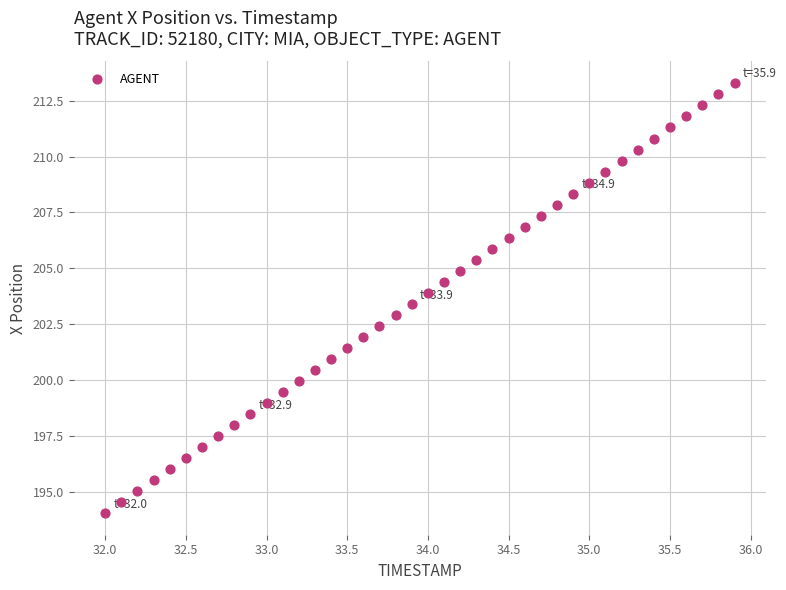

What is the range of X values (max minus min)?

3.9